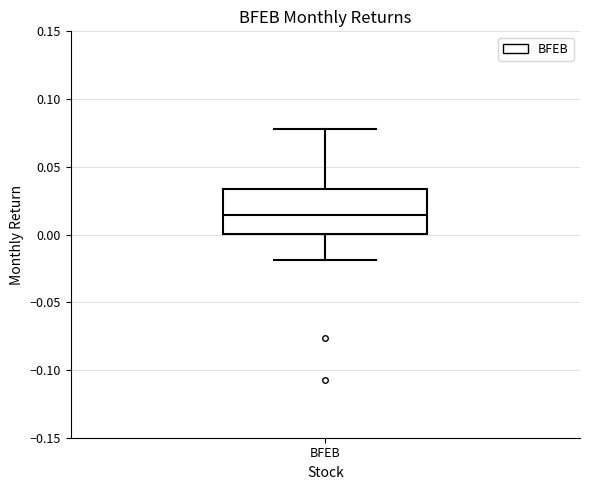

Read this box plot against the y-axis: the position of the median line, the range covered by the box, and the ends of both whiskers. The values are not printed on the chart, so give them approximately, as read against the axis.

median 0.015, box 0.000 to 0.035, whiskers -0.020 to 0.080